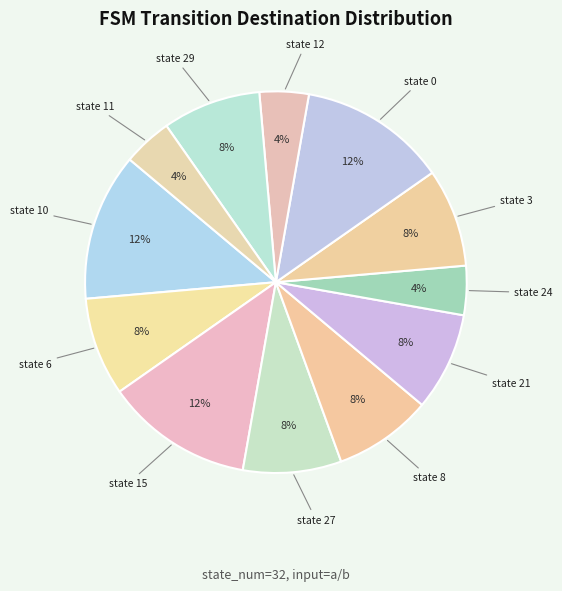

Between state 29 and state 15, which is larger?

state 15